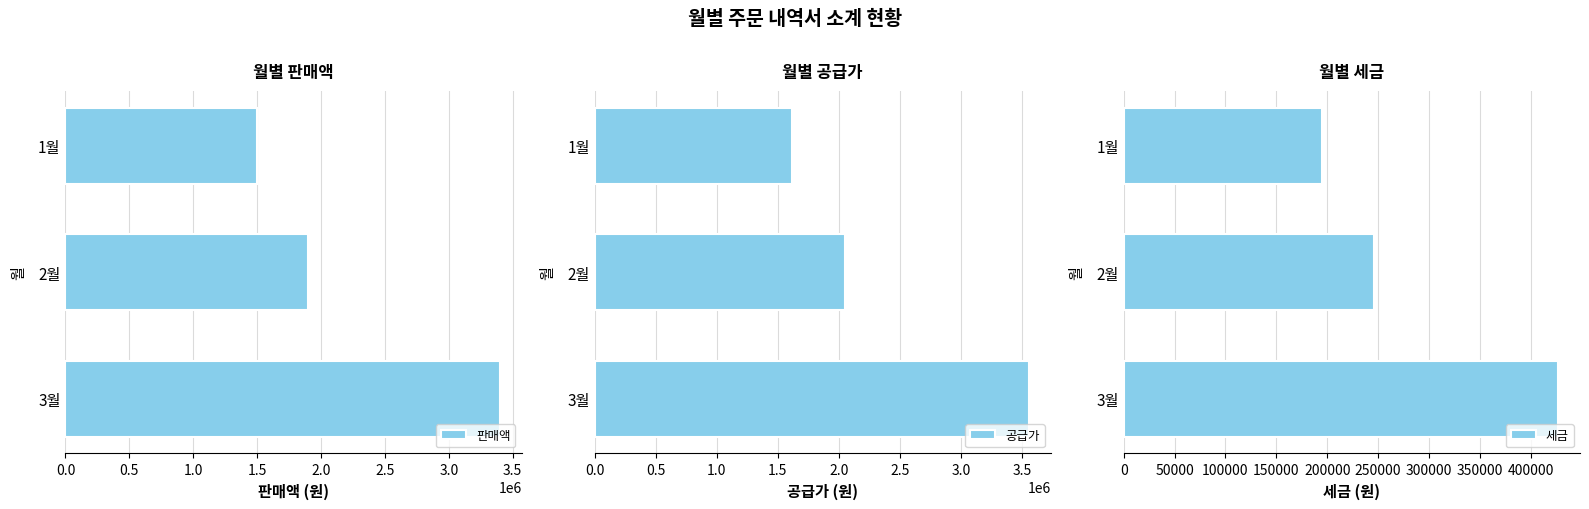

At which label does 판매액 reach its peak?

3월